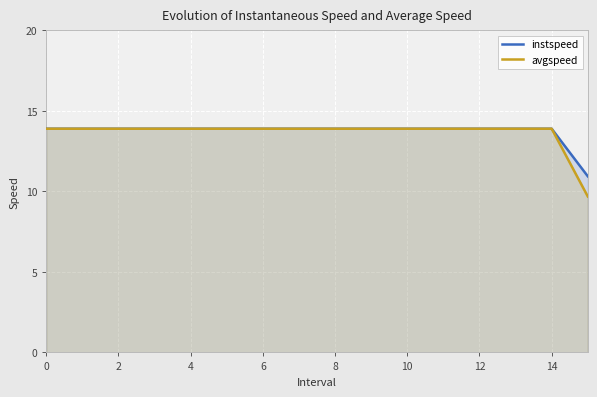

The value of avgspeed at 12 is 13.9. True or false?

True